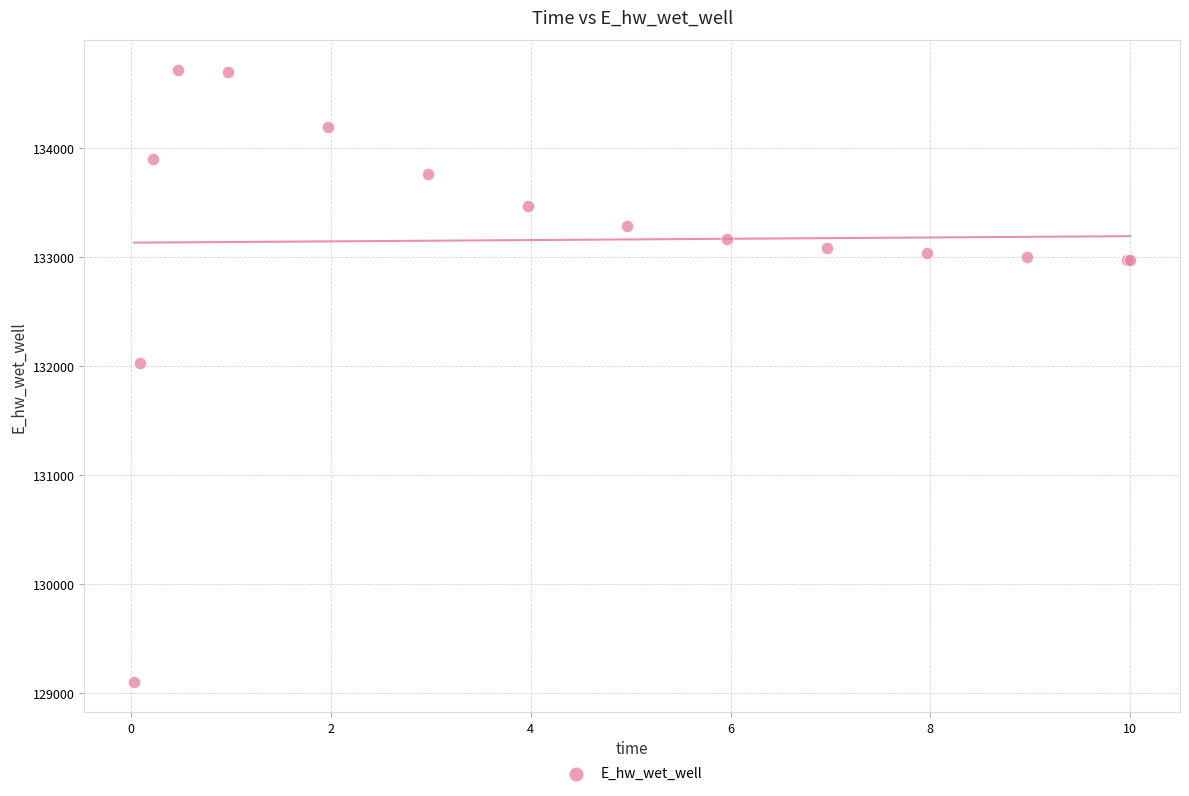

What Y value in the scatter plot is closest to 131906?

132028.6